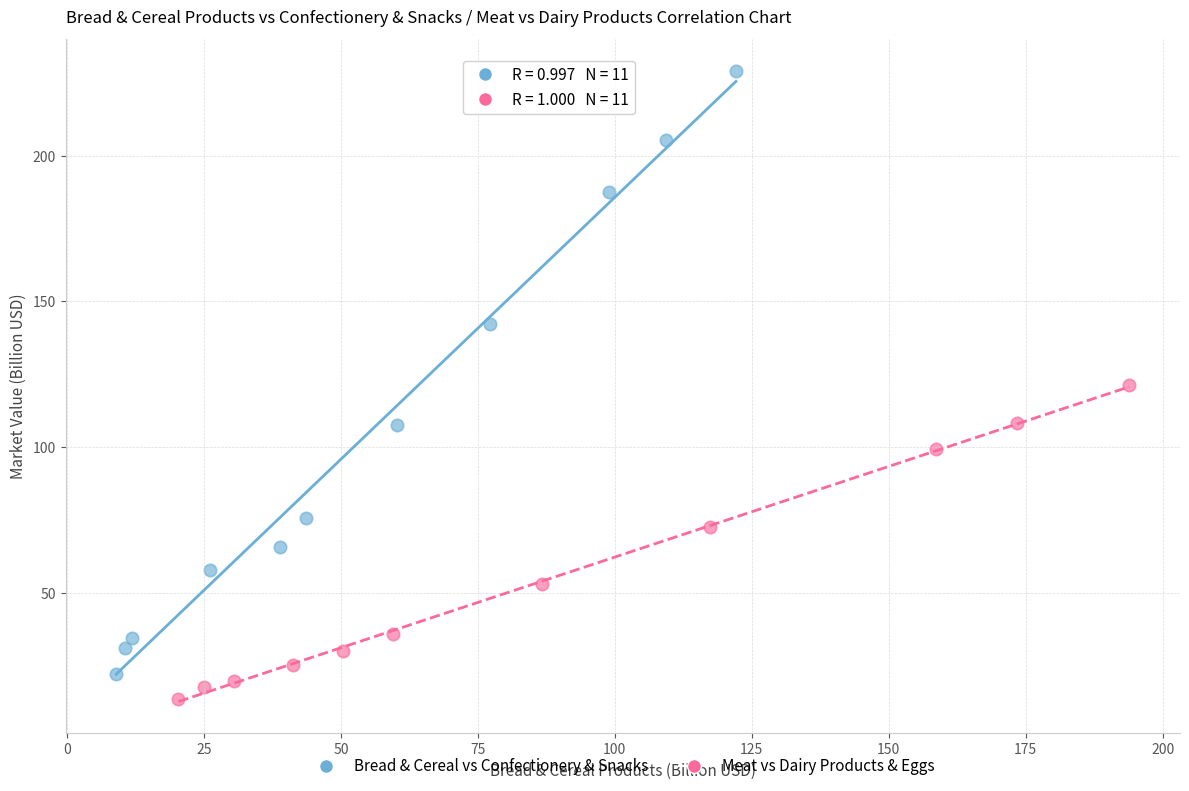

Which series has the largest Y range (max minus min)?

Bread & Cereal vs Confectionery & Snacks